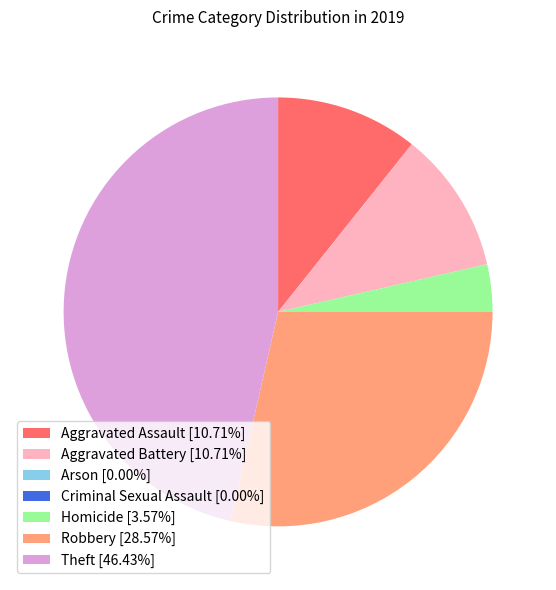

Is there any slice that represents more than half of the pie?

No